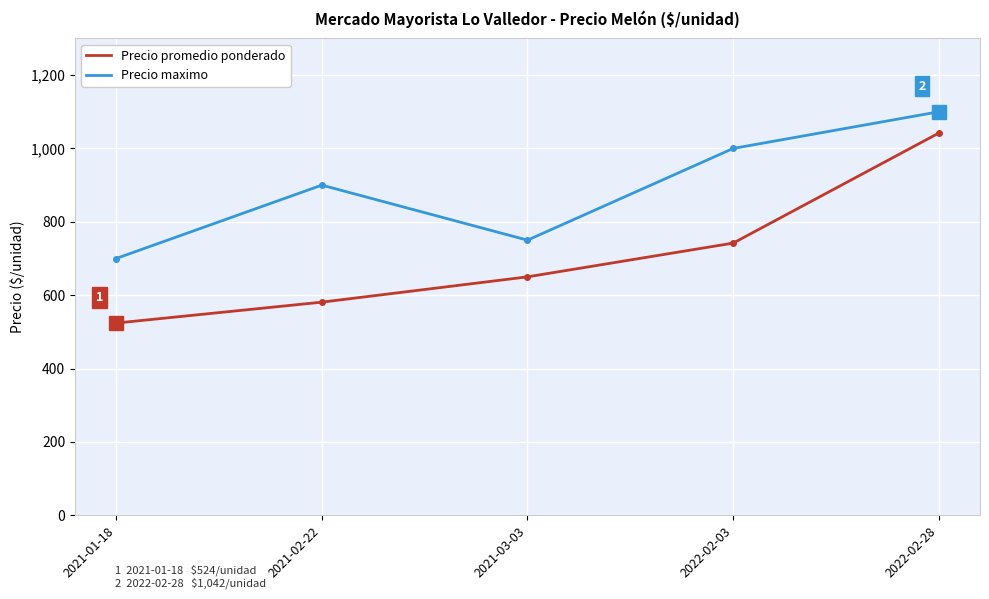

True or false: Precio maximo and Precio promedio ponderado cross at least once.

False